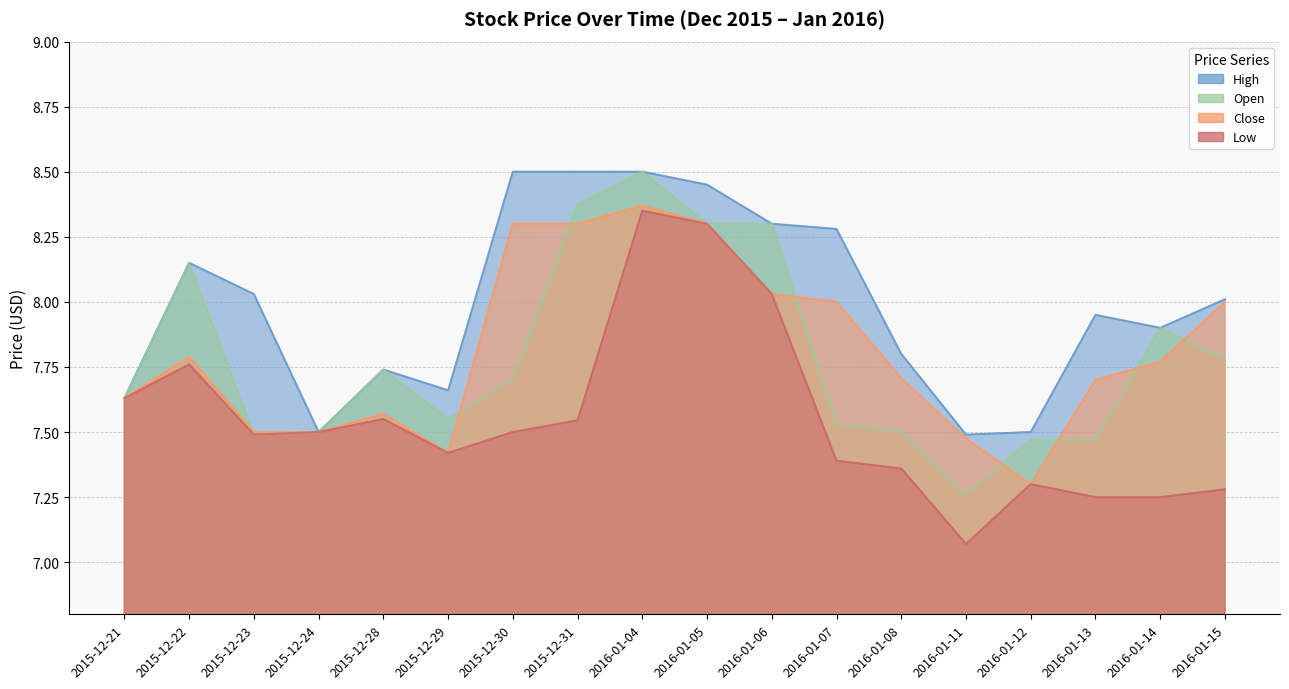

At which category does Open reach its first local valley?

2015-12-23